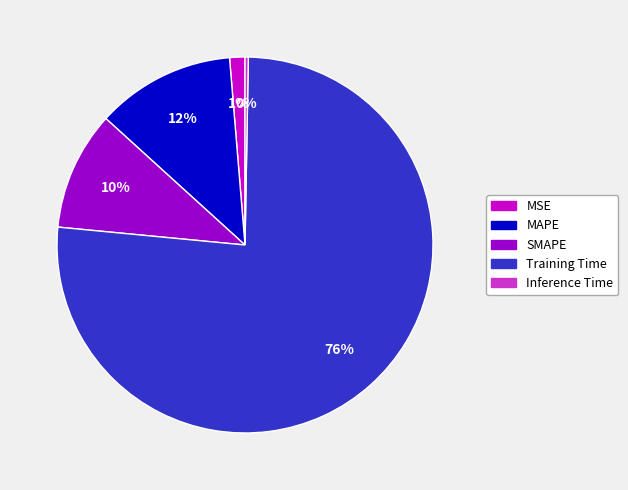

To the nearest percent, what is the average slice percentage?

20%